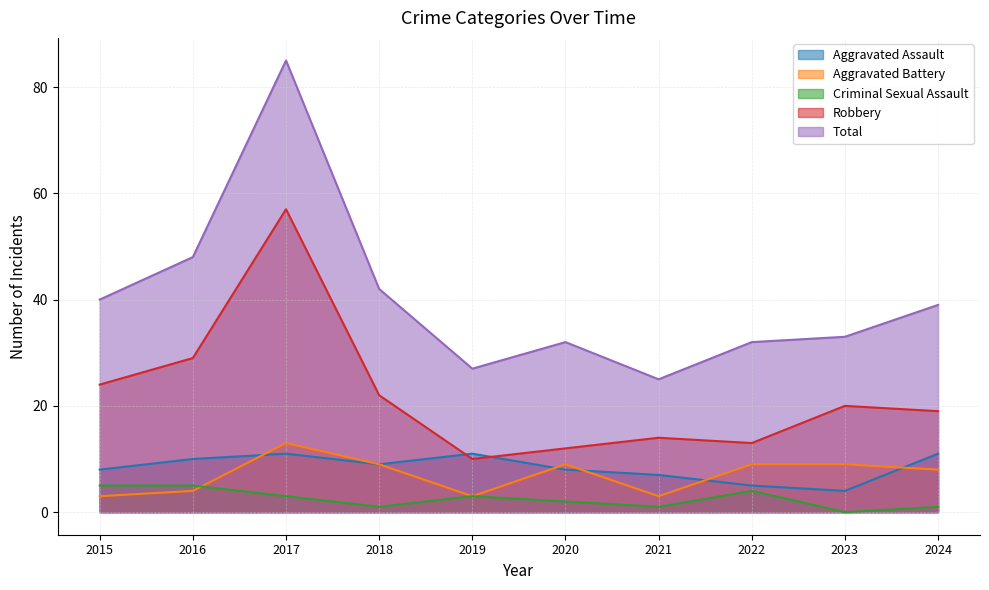

The value of Aggravated Assault at 2015 is 8. True or false?

True